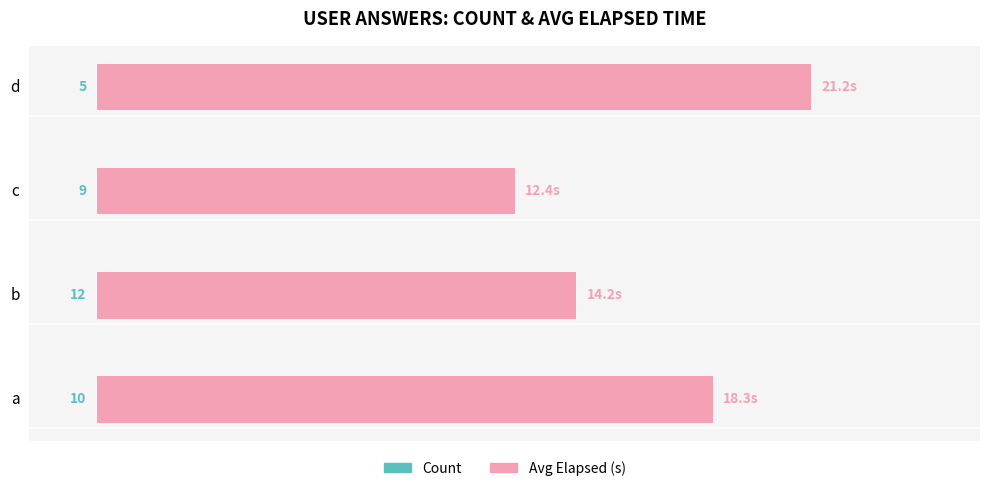

Are the bars grouped side by side (vs. stacked)?

Yes